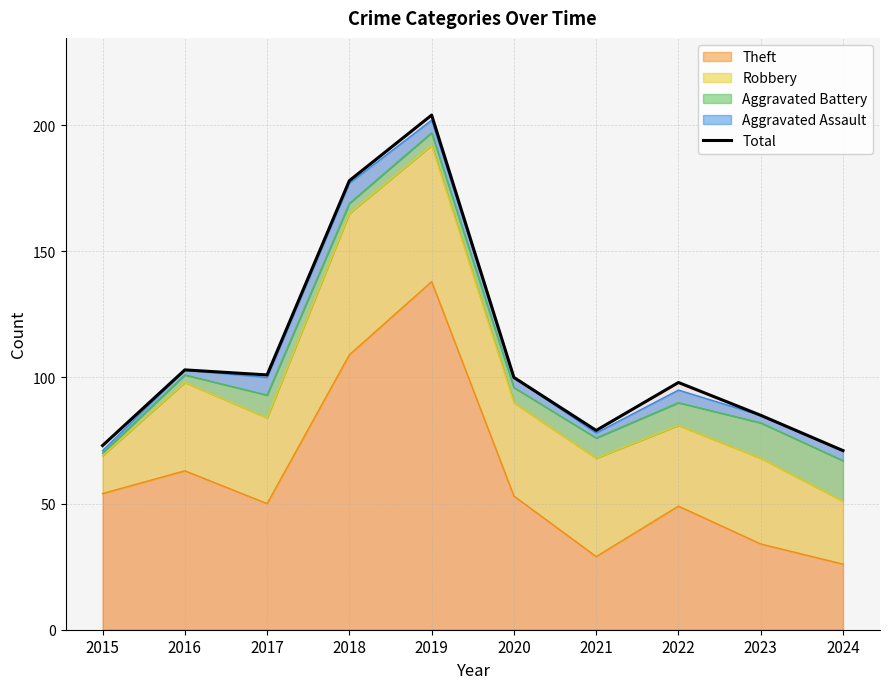

Read the value at 2017, to the nearest 50.

100